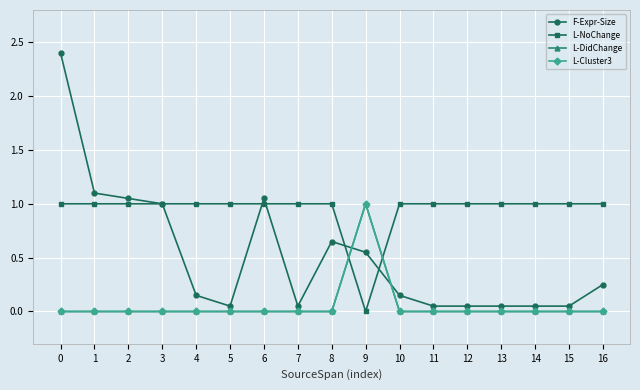

At which category does F-Expr-Size reach its first local peak?

6